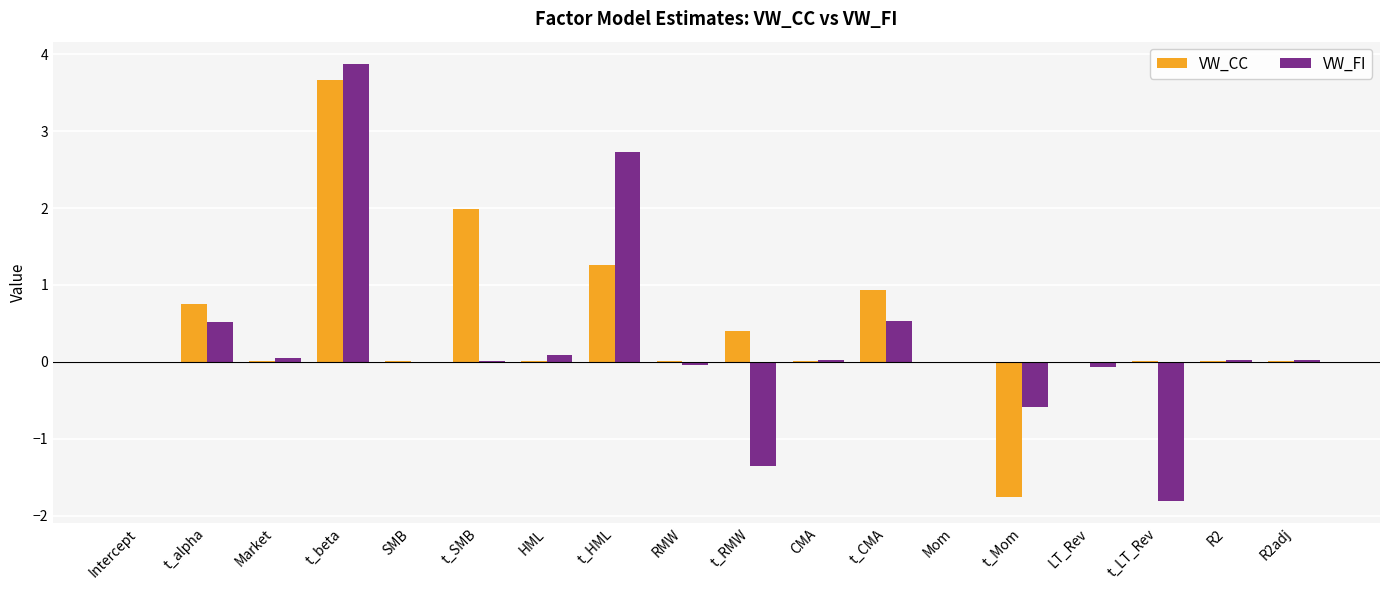

How many groups of bars are there?

18